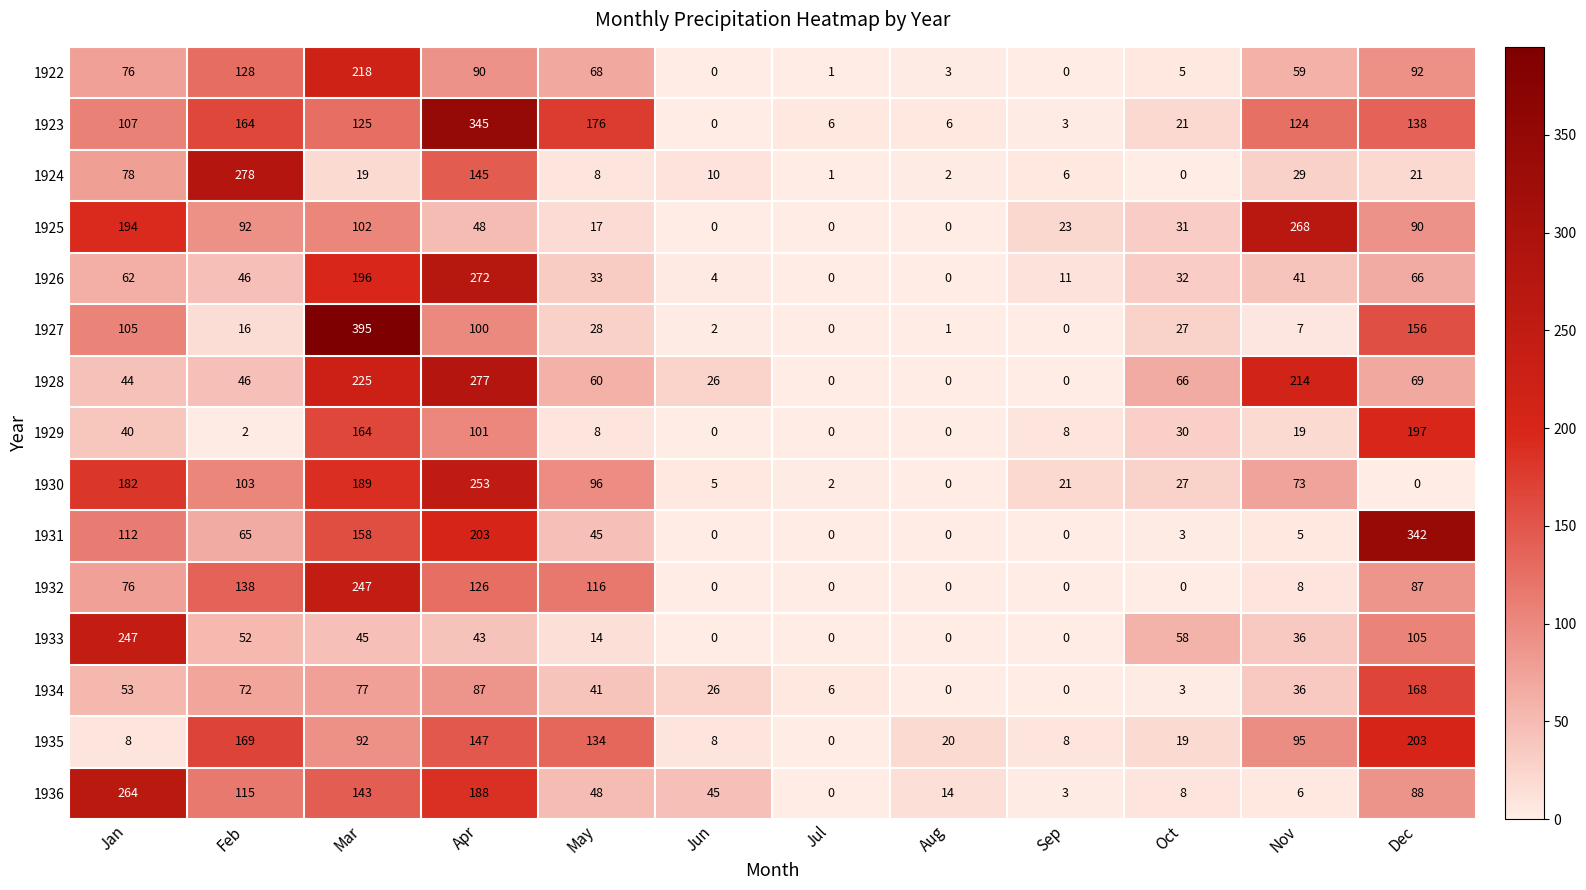

How many values in 1934 are above zero?

10